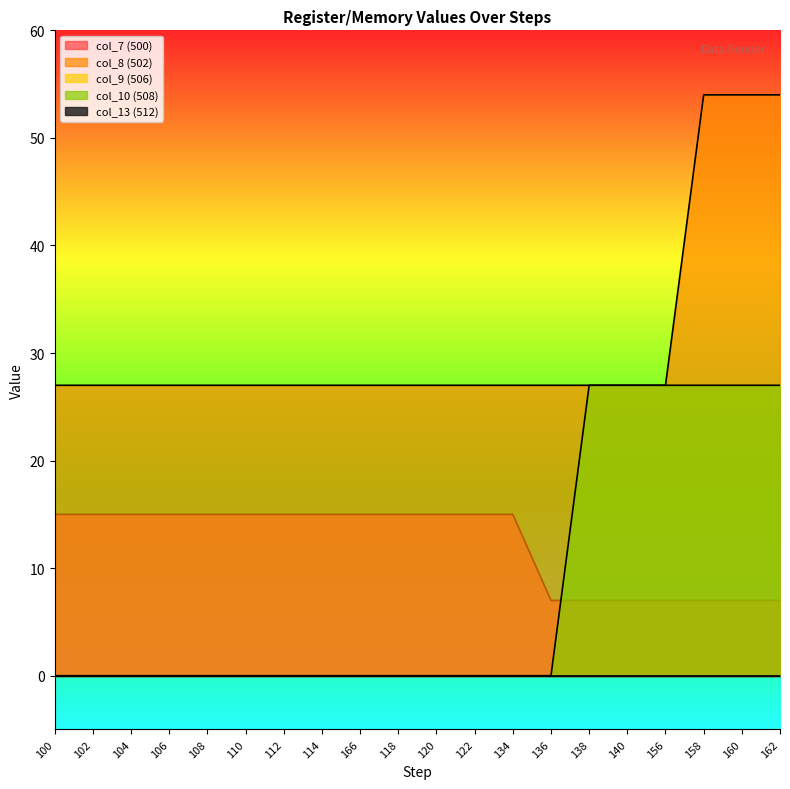

What is the maximum value for col_7 (500)?

15